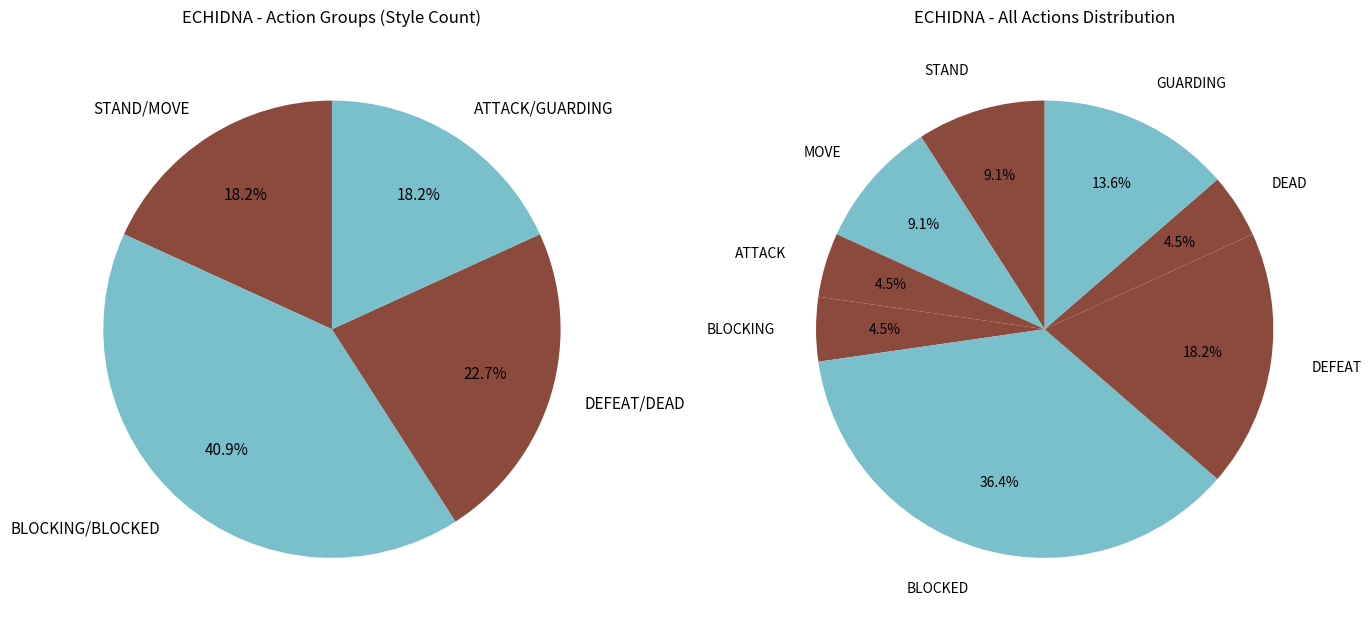

The BLOCKED slice represents 30% of the pie. True or false?

False